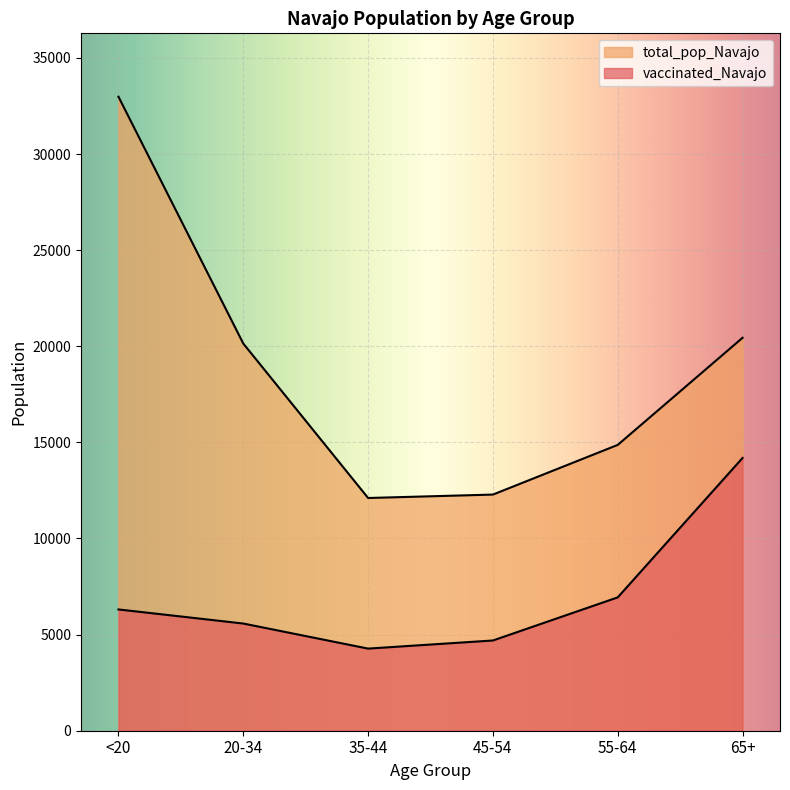

True or false: vaccinated_Navajo and total_pop_Navajo cross at least once.

False